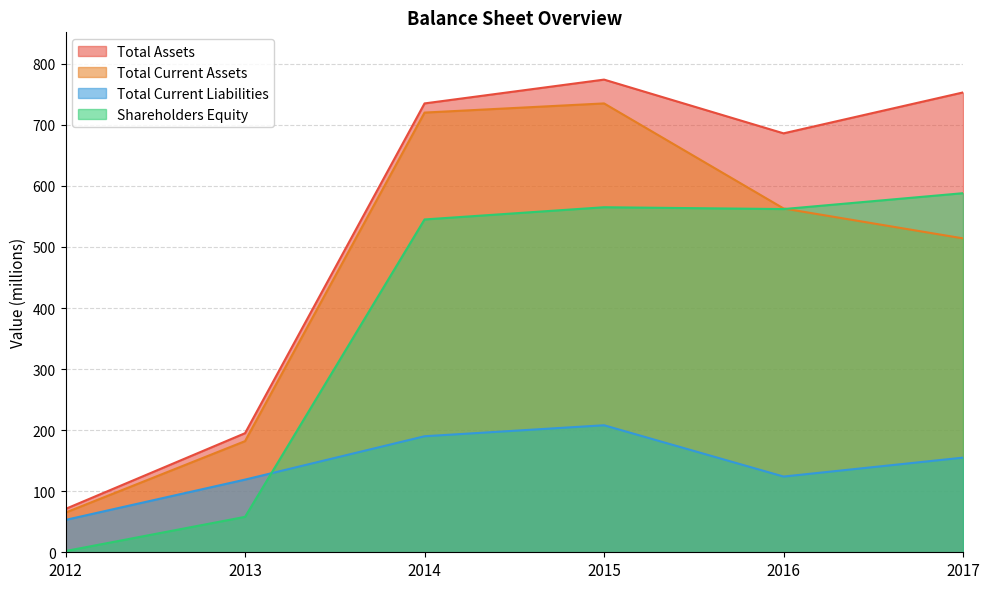

What is the average value of the Total Current Assets series?

463